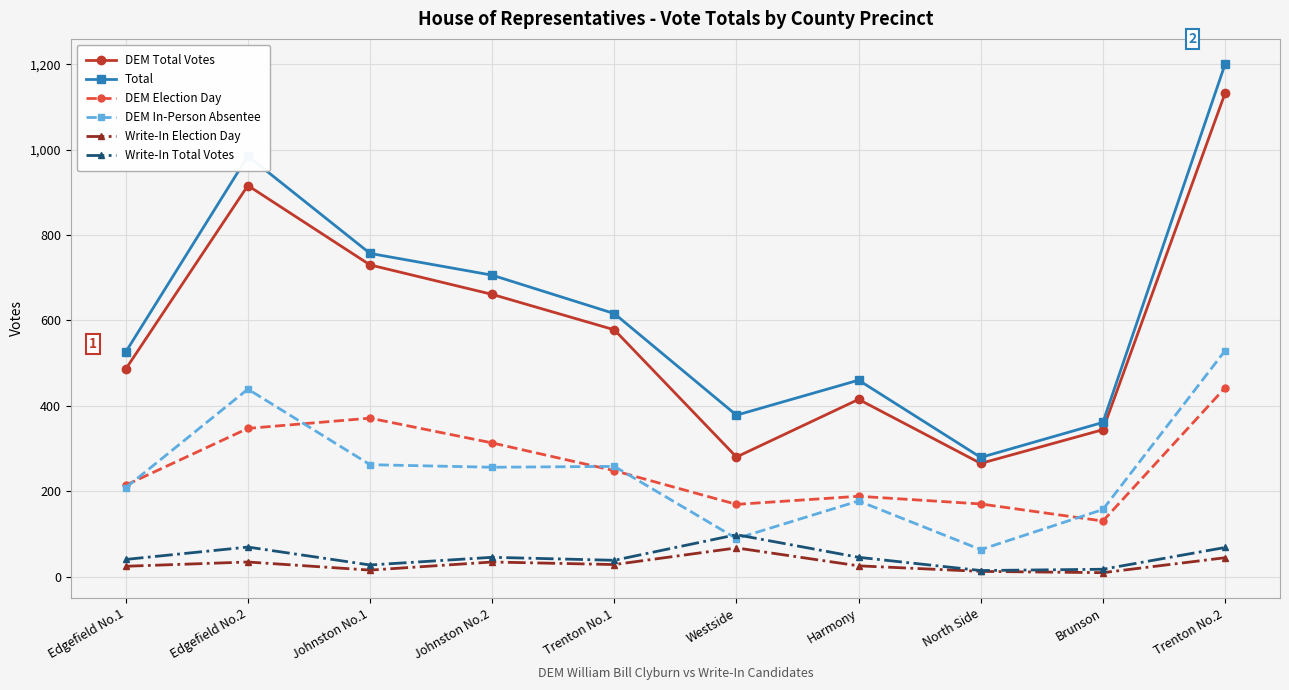

What is the label of the 9th point from the right?

Edgefield No.2